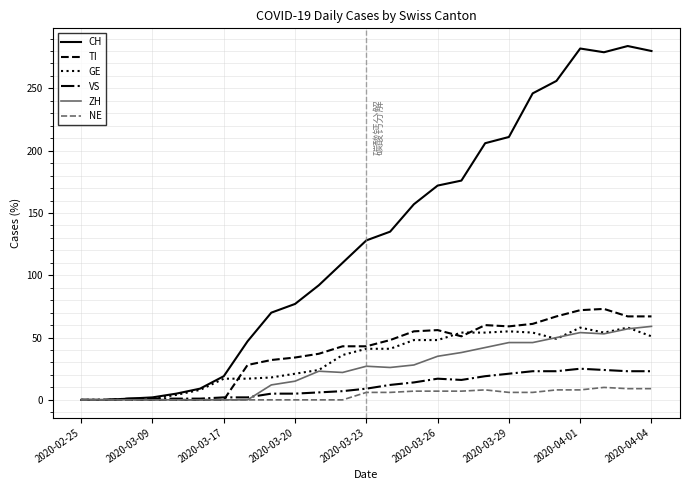

Which series has the largest total across all categories?

CH